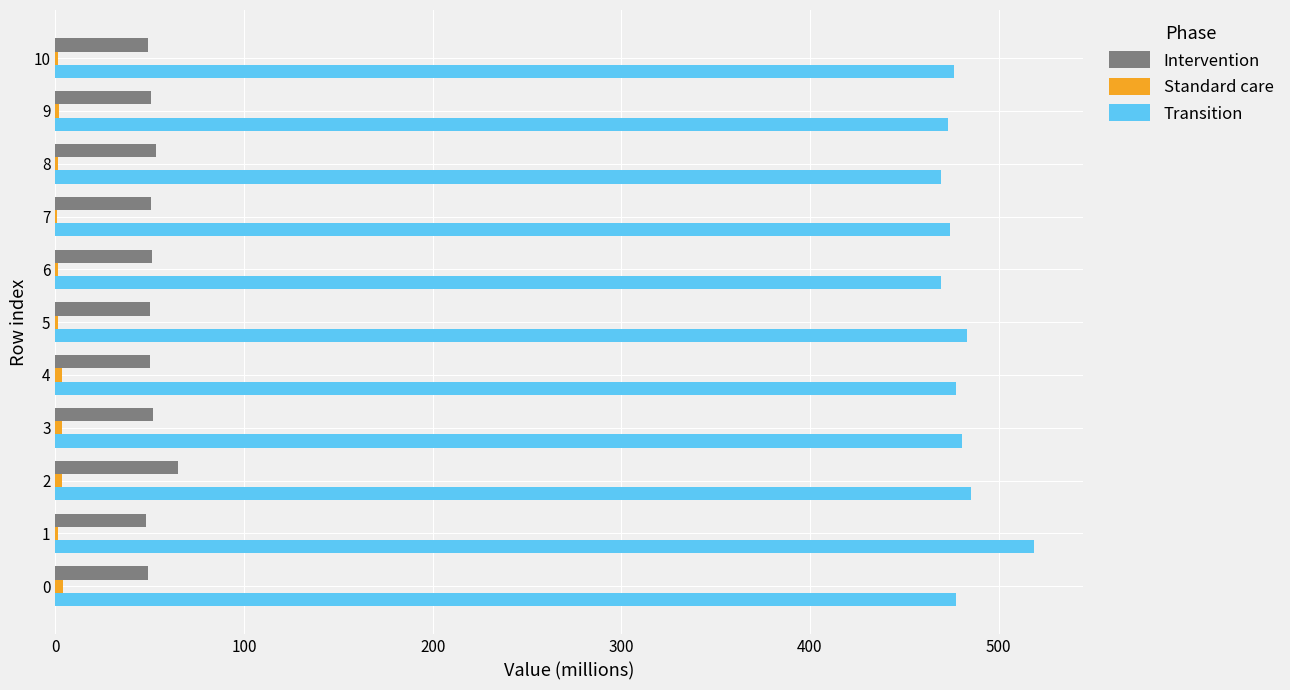

How many data points in Transition are above 477?

6